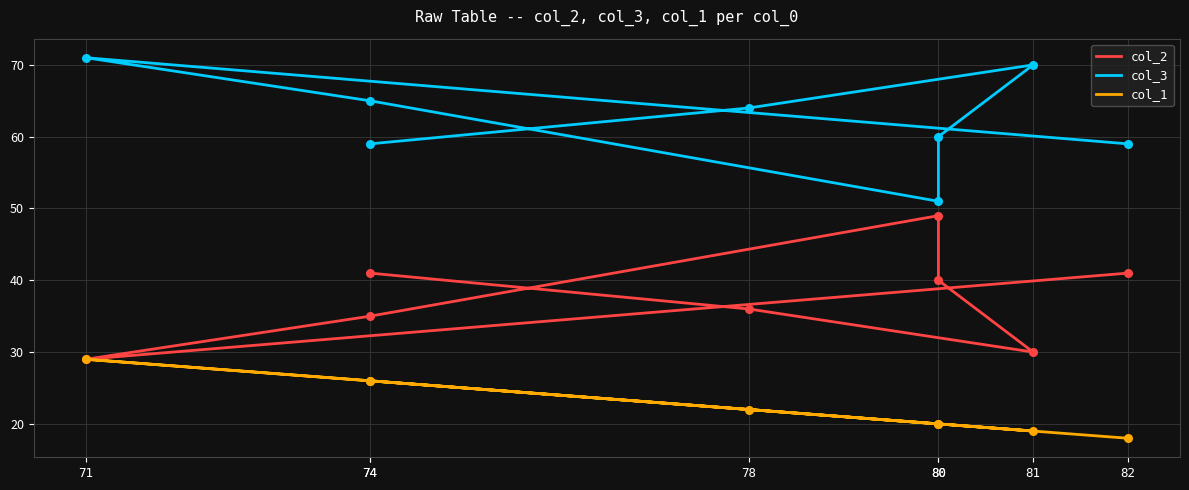

At how many categories does at least one series exceed 52?

7